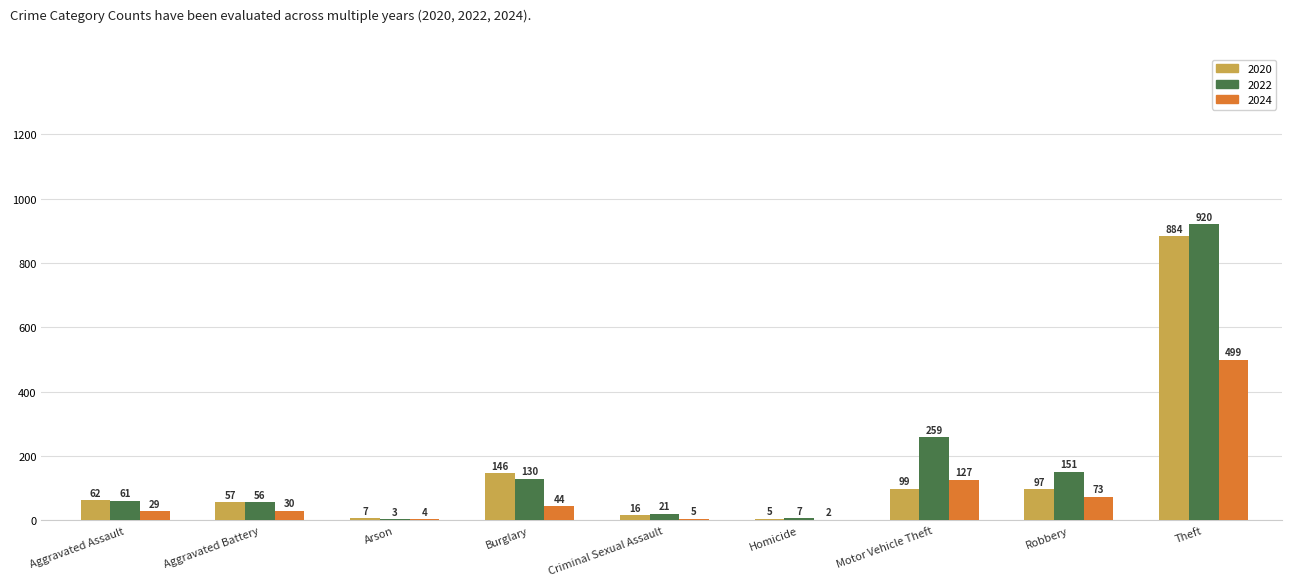

What is the approximate value of 2020 at Motor Vehicle Theft, to the nearest 50?

100